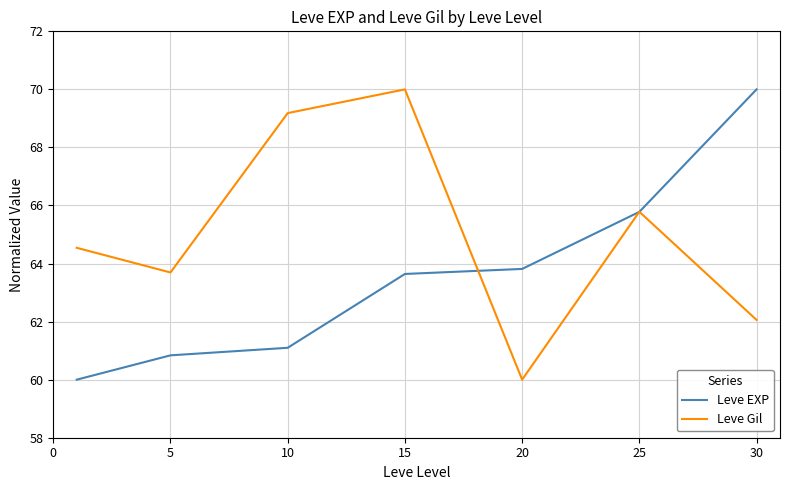

How many series are shown in this chart?

2